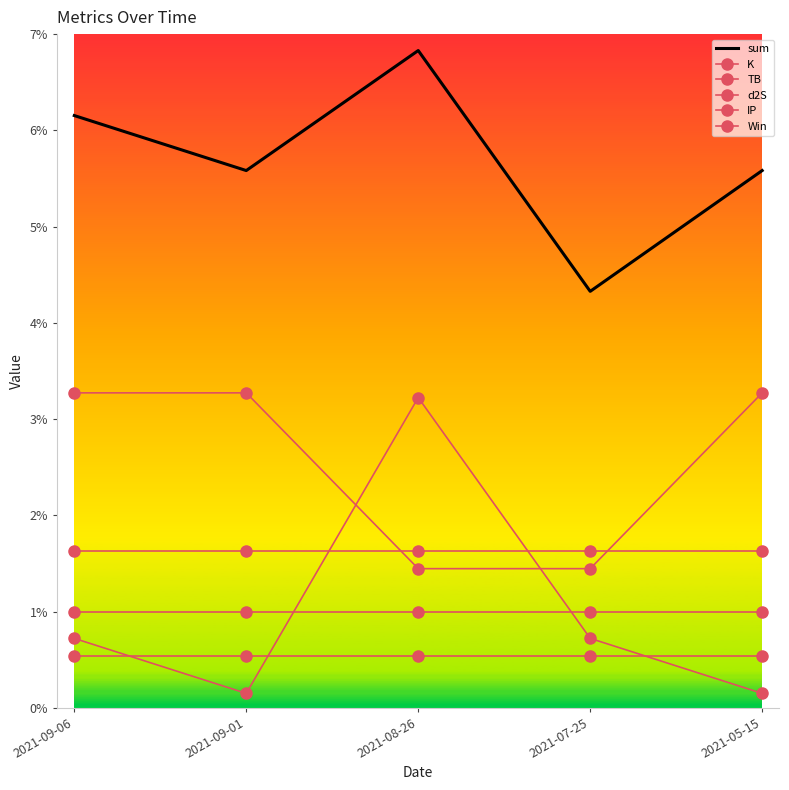

Reading right to left, transcribe all the data shown in this chart.

sum: 2021-05-15=5.6	2021-07-25=4.3	2021-08-26=6.8	2021-09-01=5.6	2021-09-06=6.2
K: 2021-05-15=0.1	2021-07-25=0.7	2021-08-26=3.2	2021-09-01=0.1	2021-09-06=0.7
TB: 2021-05-15=3.3	2021-07-25=1.4	2021-08-26=1.4	2021-09-01=3.3	2021-09-06=3.3
d2S: 2021-05-15=1.6	2021-07-25=1.6	2021-08-26=1.6	2021-09-01=1.6	2021-09-06=1.6
IP: 2021-05-15=0.5	2021-07-25=0.5	2021-08-26=0.5	2021-09-01=0.5	2021-09-06=0.5
Win: 2021-05-15=1.0	2021-07-25=1.0	2021-08-26=1.0	2021-09-01=1.0	2021-09-06=1.0